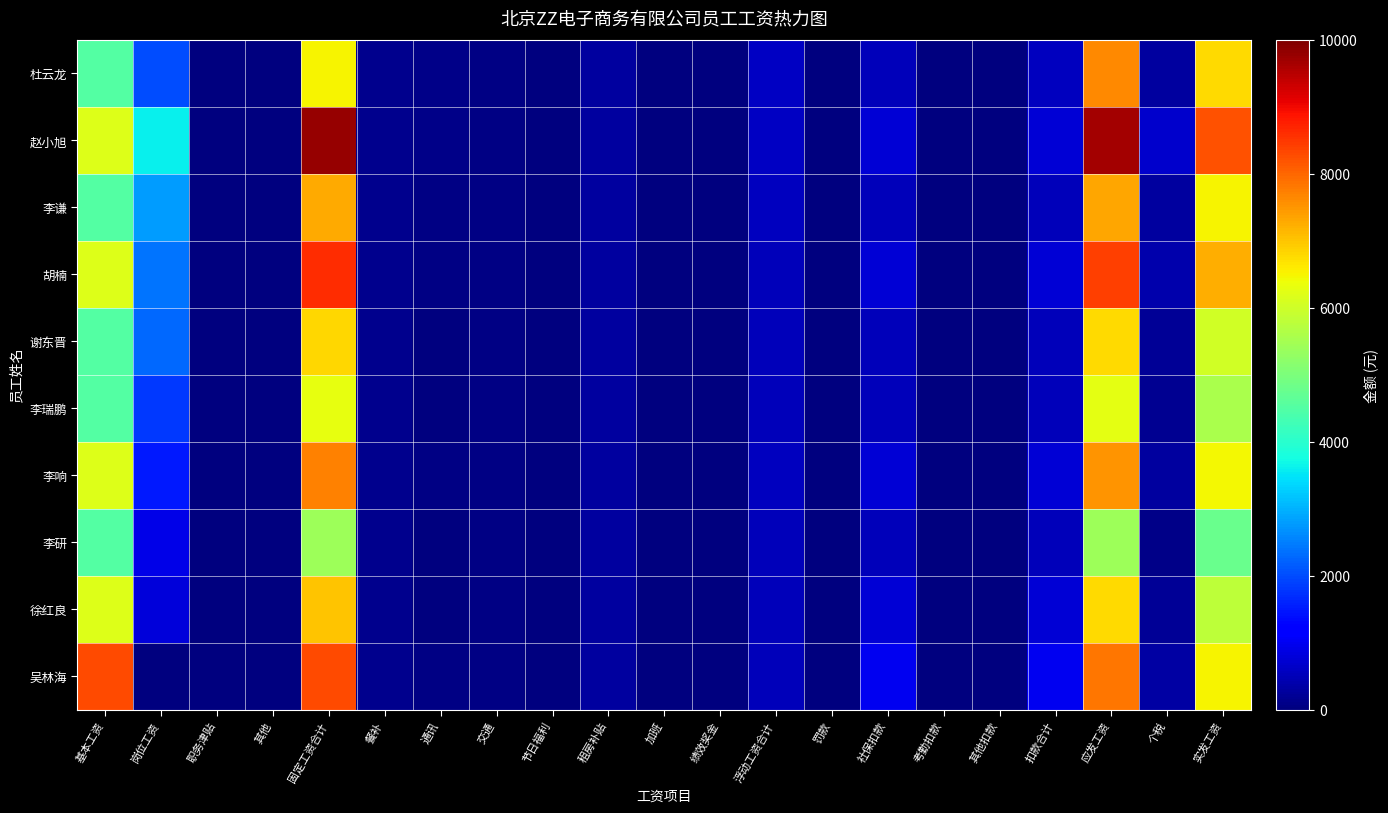

Which has a higher value, 交通 or 其他扣款?

交通